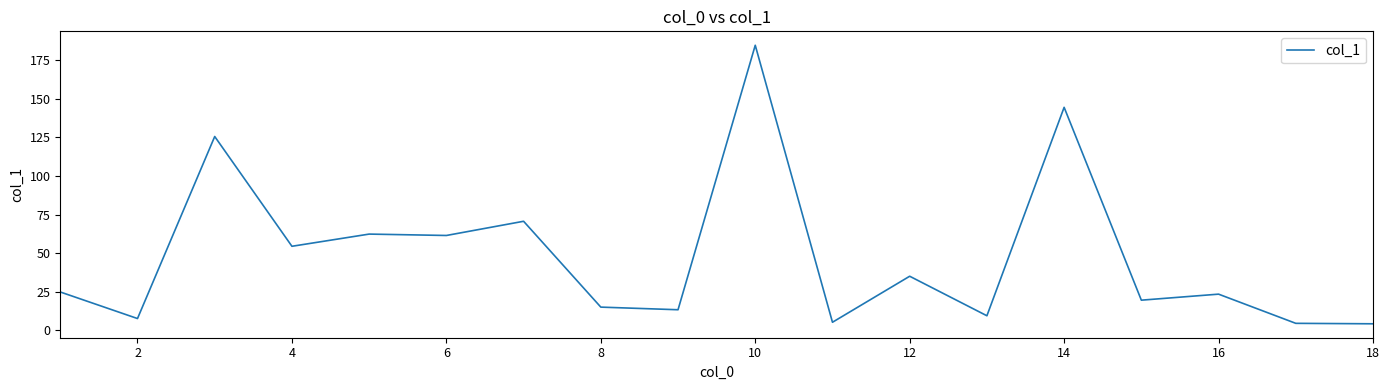

What is the smallest value displayed?

4.3